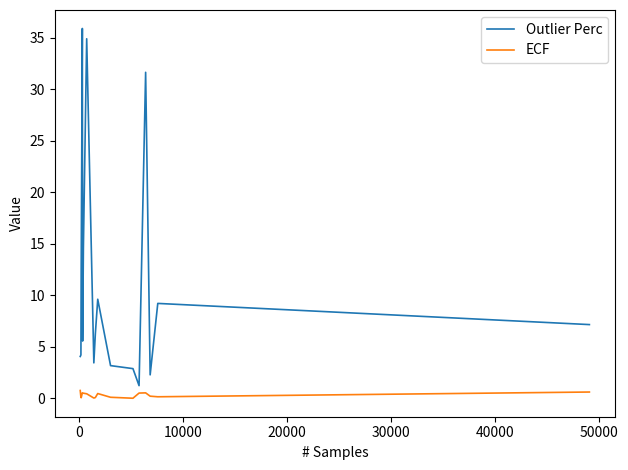

What is the maximum value for Outlier Perc?

35.9